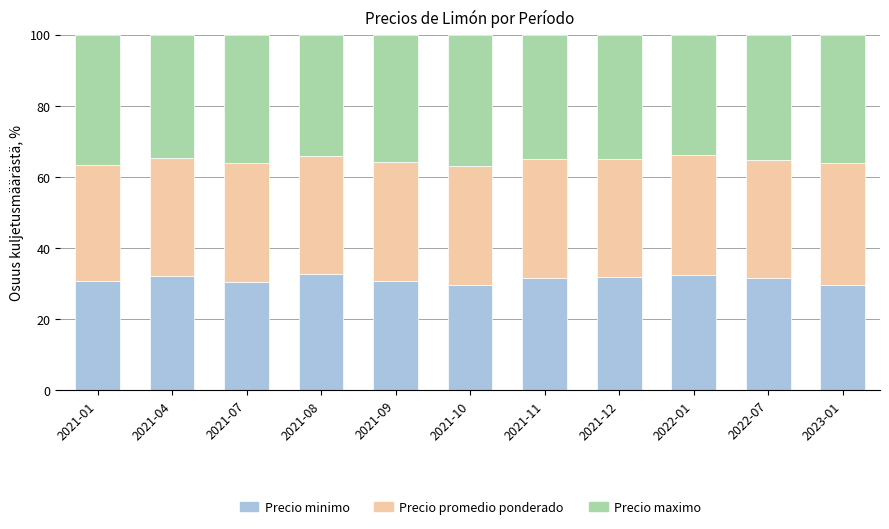

What is the difference between the Precio minimo values at 2023-01 and 2021-11?

2.0